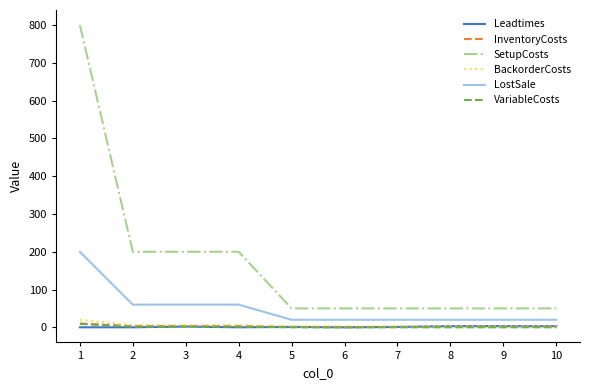

Which series has the largest range (max minus min)?

SetupCosts